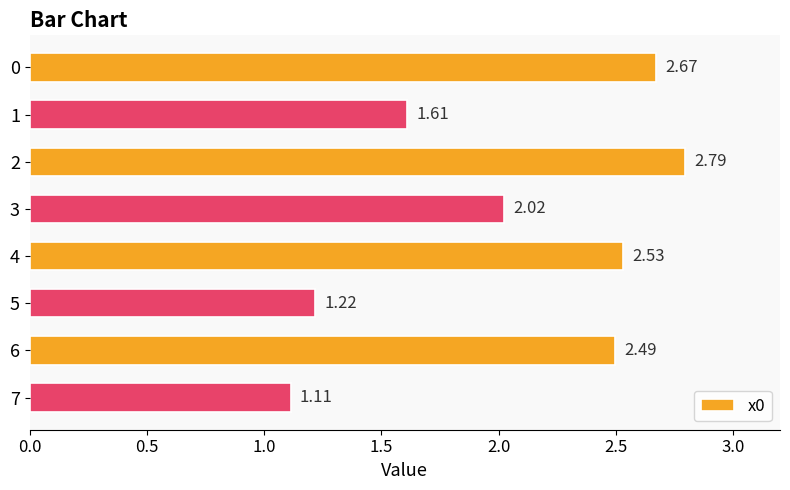

List the labels in order of value, largest first.

2, 0, 4, 6, 3, 1, 5, 7